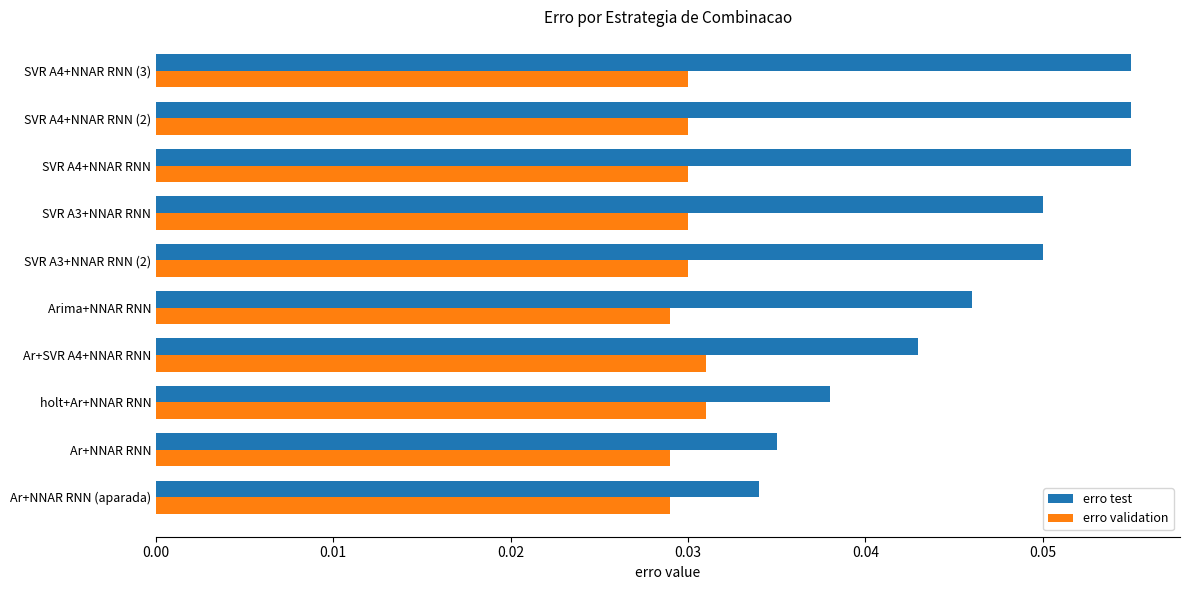

List the series in order of their overall mean, highest first.

erro test, erro validation